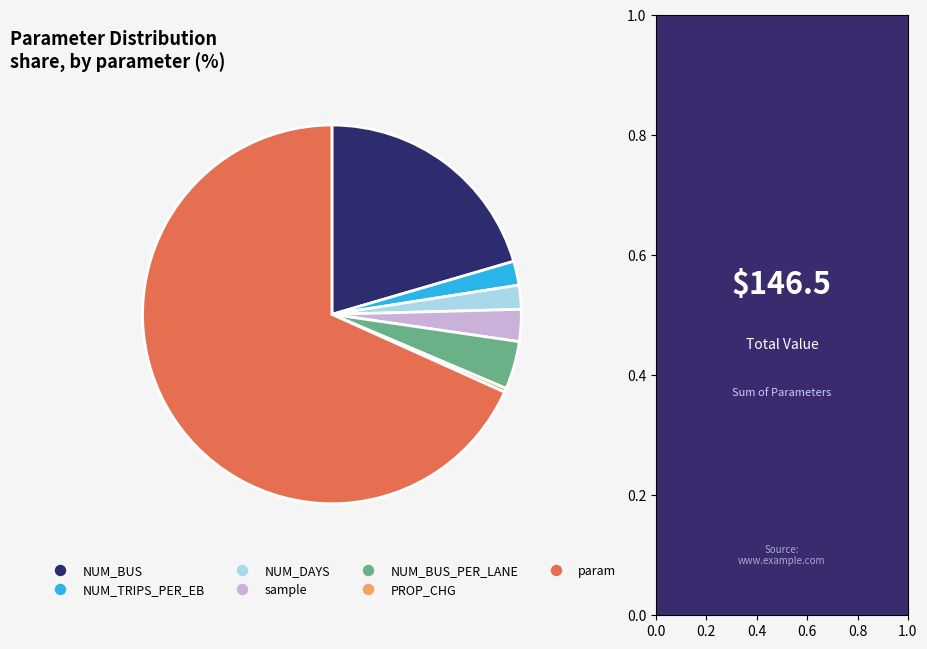

Is there a majority slice in this chart?

Yes